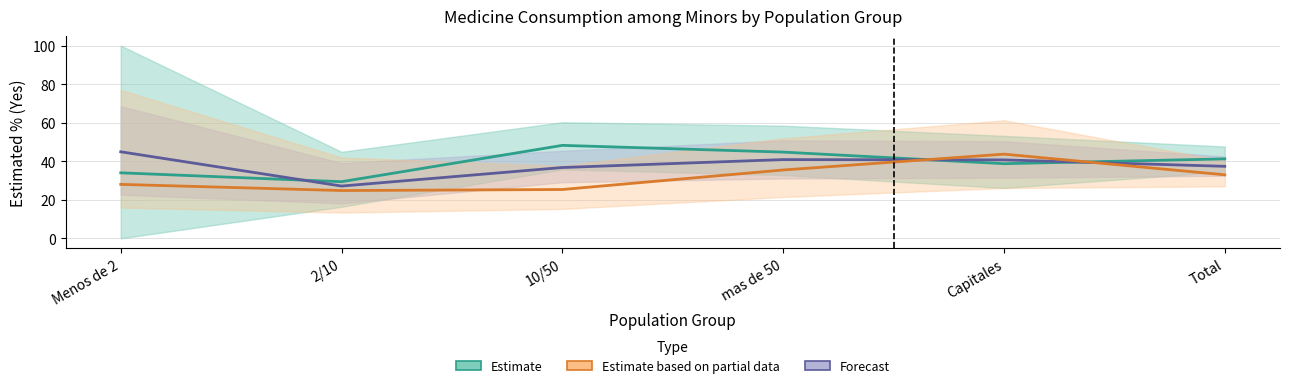

How many categories are shown in the chart?

6